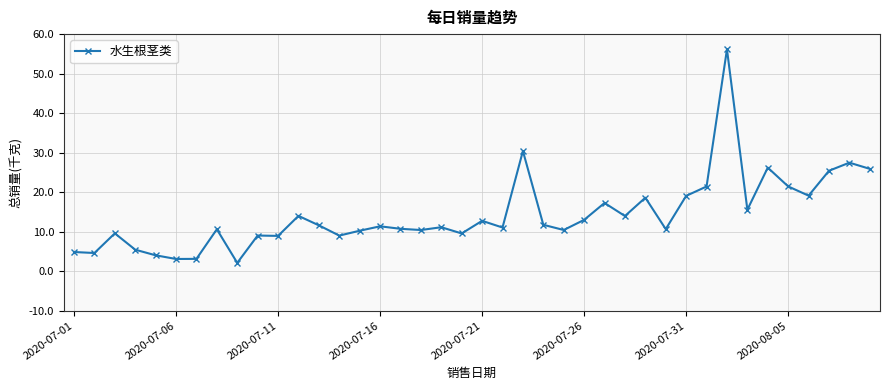

Does the chart display data point markers on the line(s)?

Yes